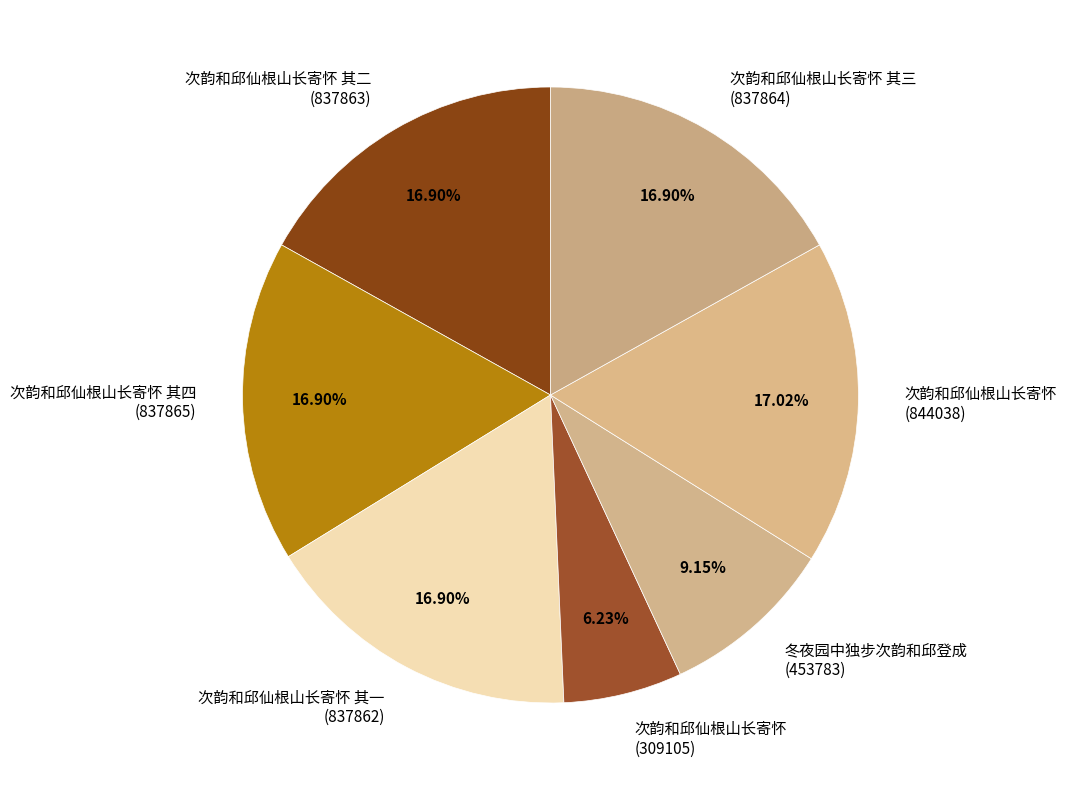

Is there any slice that represents more than half of the pie?

No